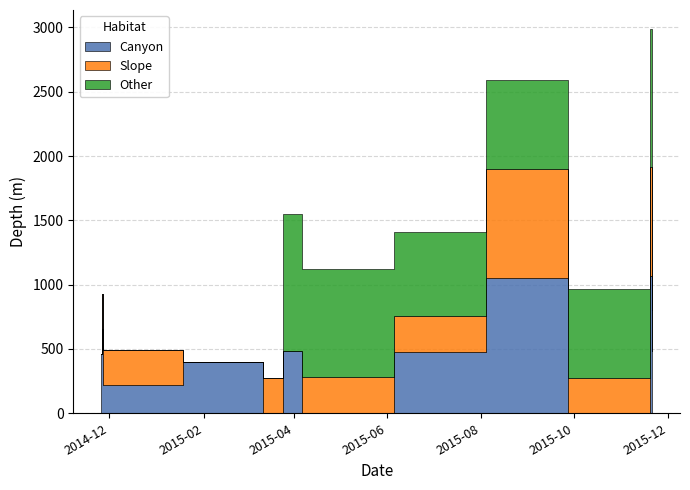

Which series ends up on top after the final intersection of Slope and Canyon?

Canyon